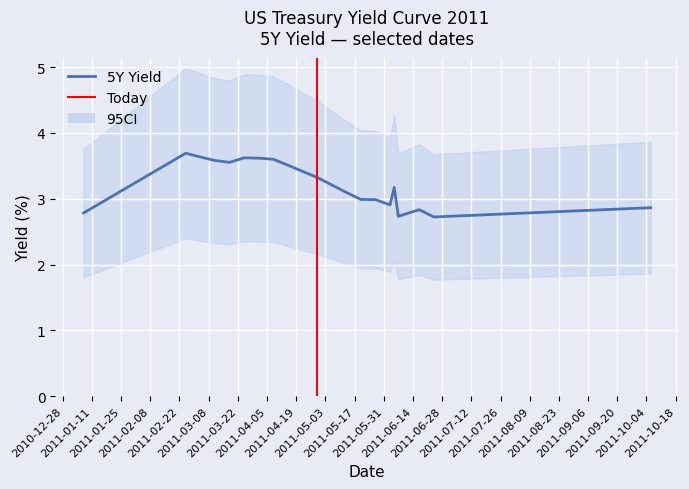

Between 9 and 17, which series saw the biggest shift?

5Y